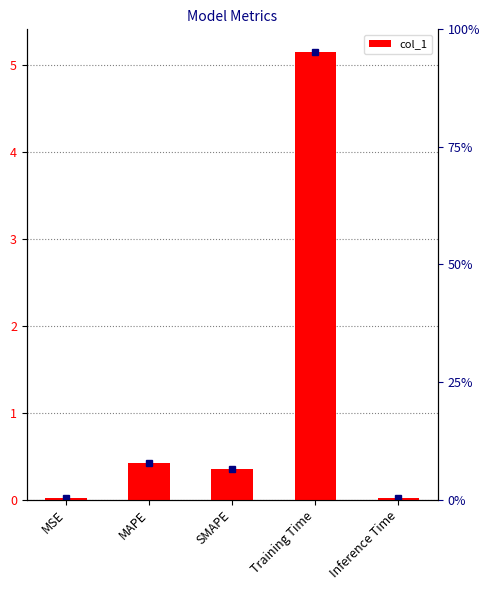

Count the number of data series in this chart.

1